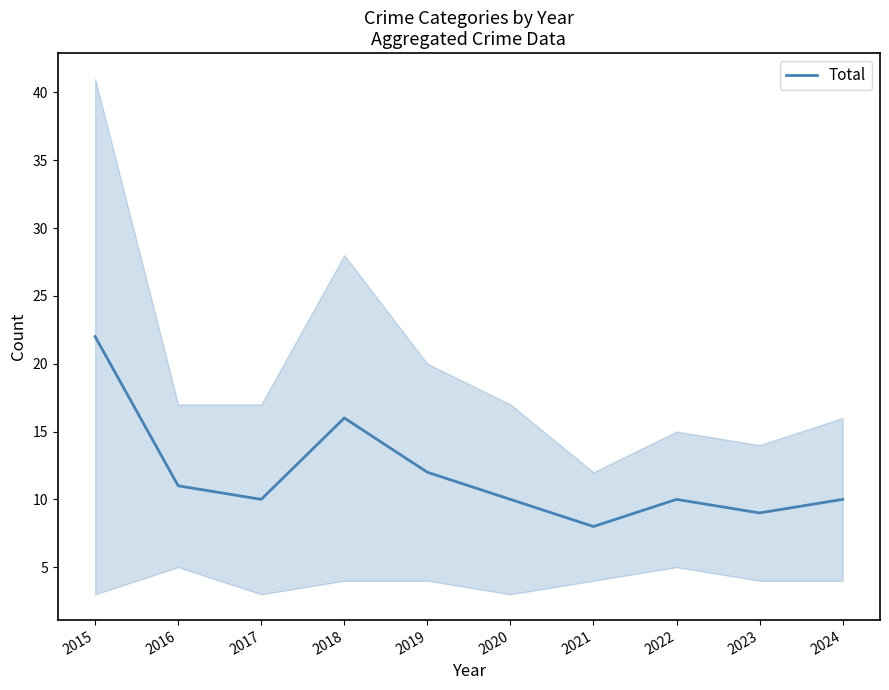

Is it true that the value at 2022 is 10?

True